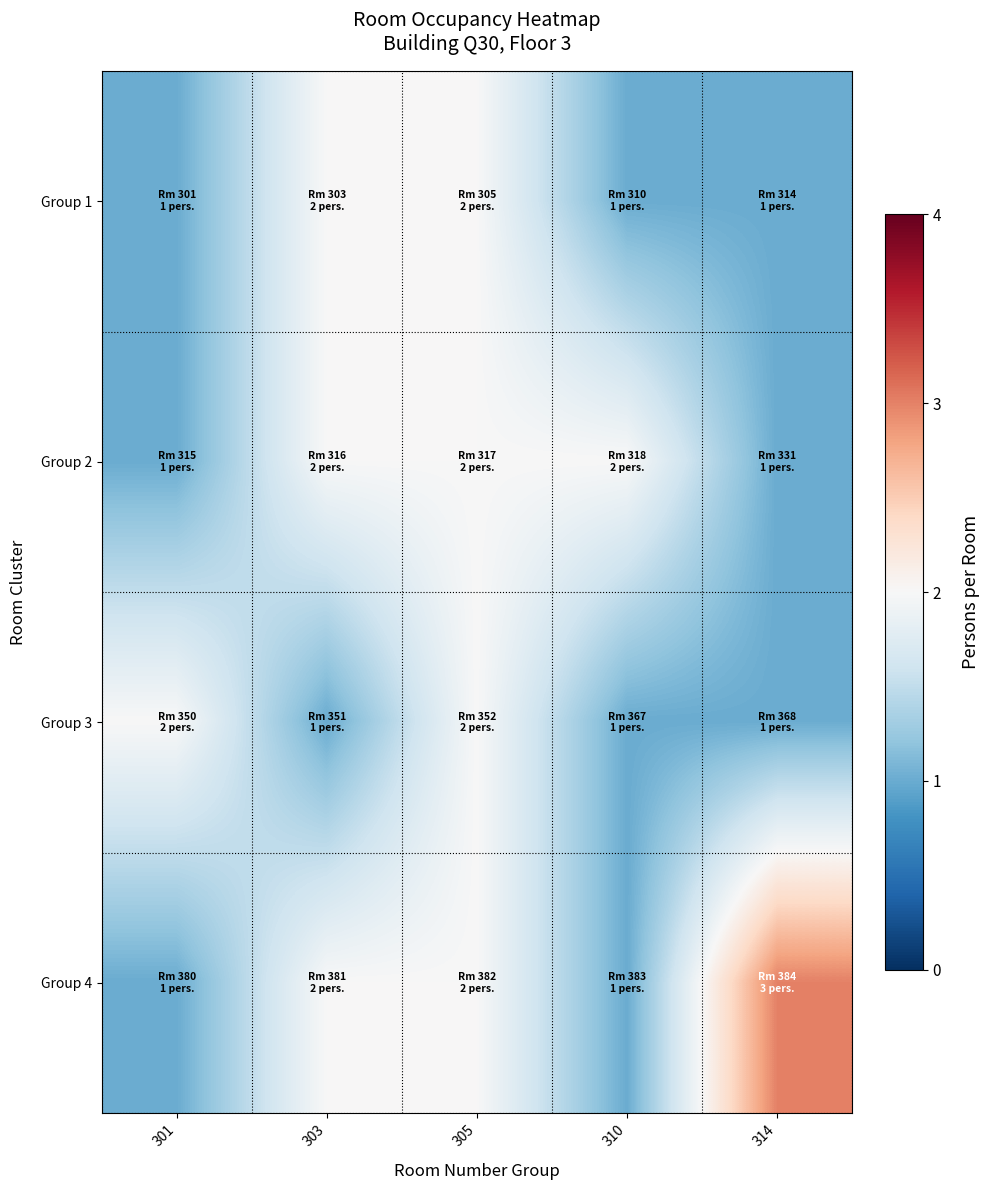

Which has a higher value, 305 or 310?

305